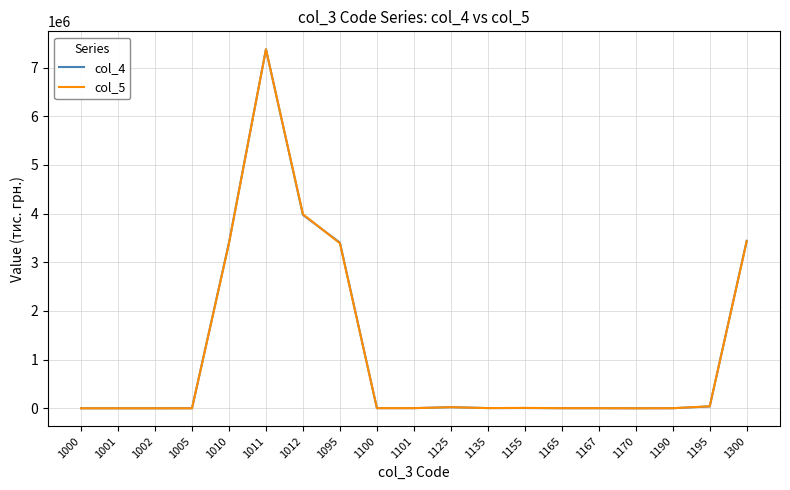

Which series has the largest range (max minus min)?

col_5